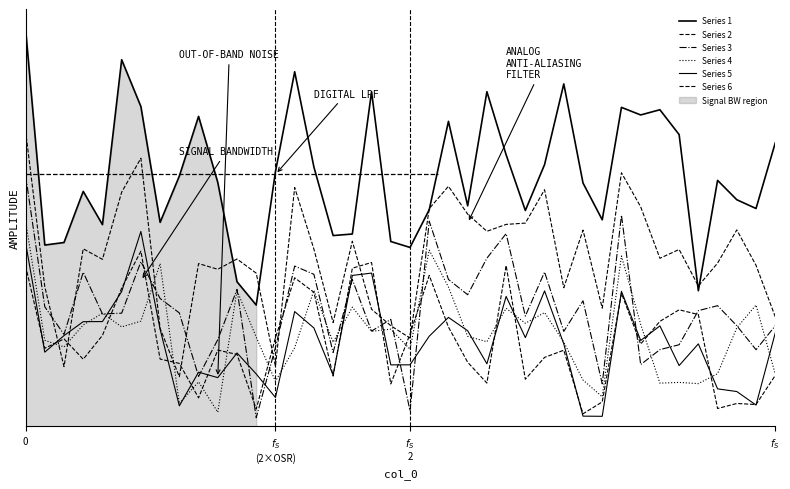

Is the value of Series 2 at 10 greater than the value of Series 5 at 18?

Yes